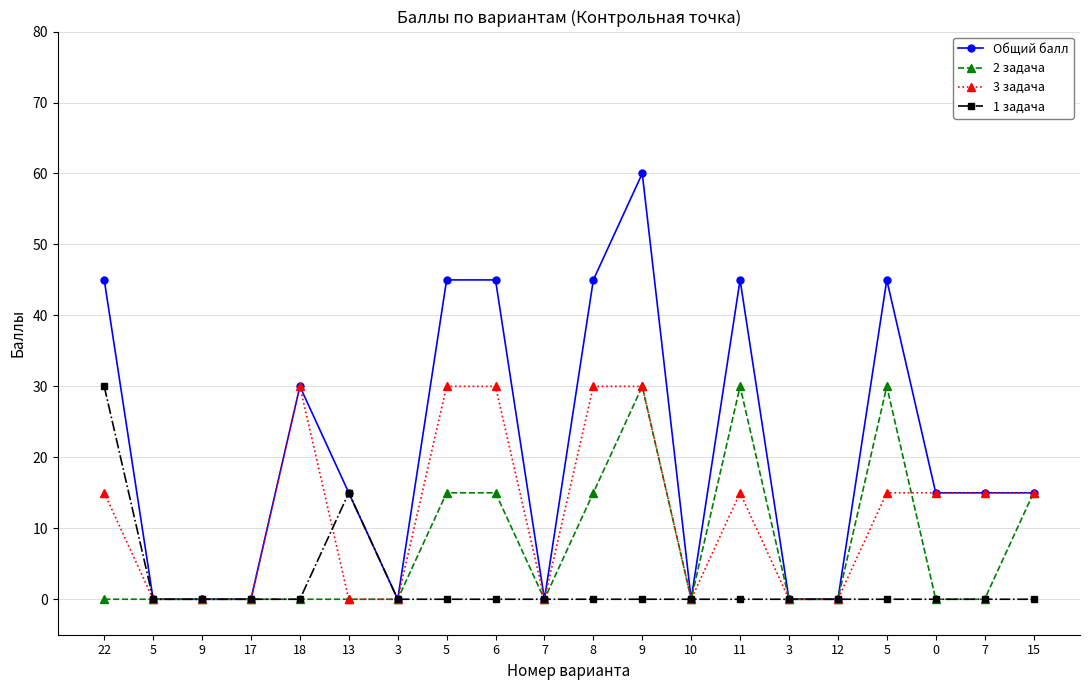

True or false: Общий балл and 2 задача cross at least once.

False